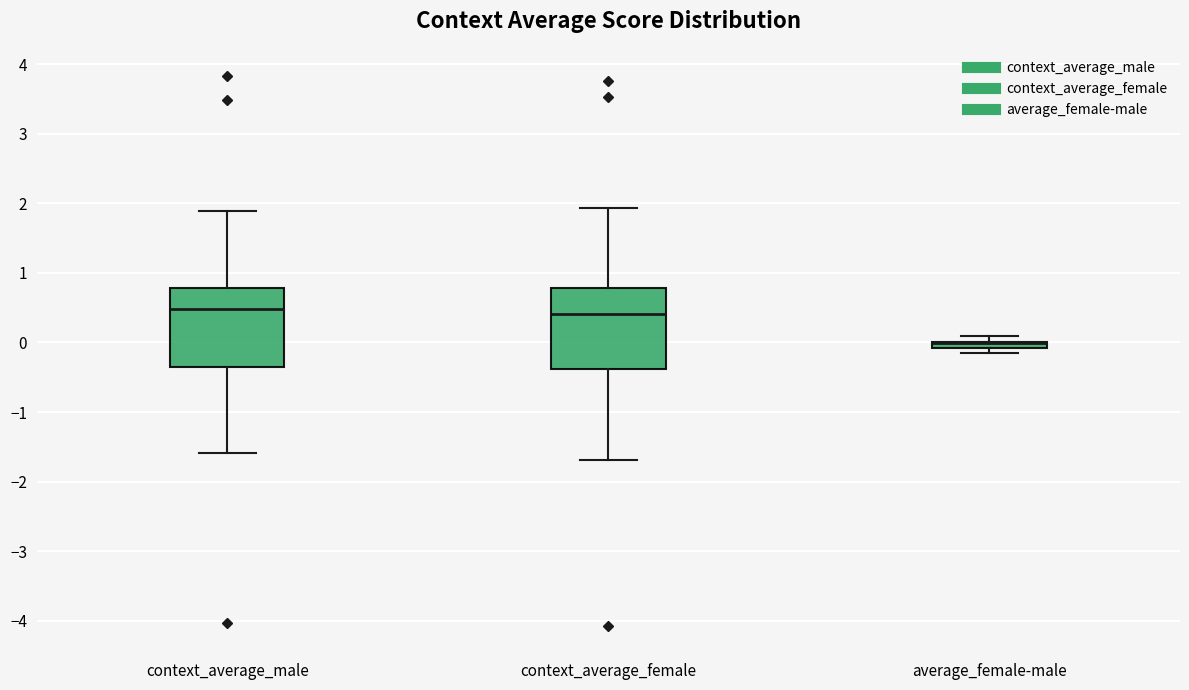

Where is the lower edge of the box for context_average_female on the y-axis? The values are not printed on the chart, so give them approximately, as read against the axis.

-0.4